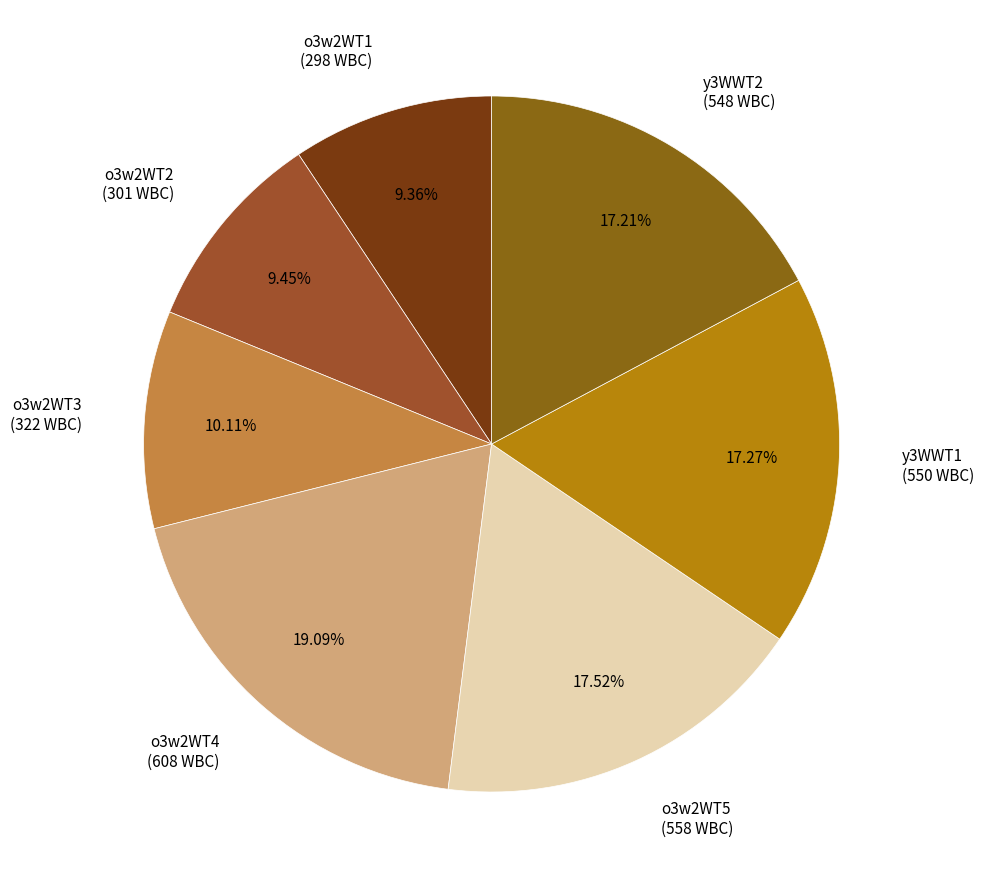

Is there a majority slice in this chart?

No